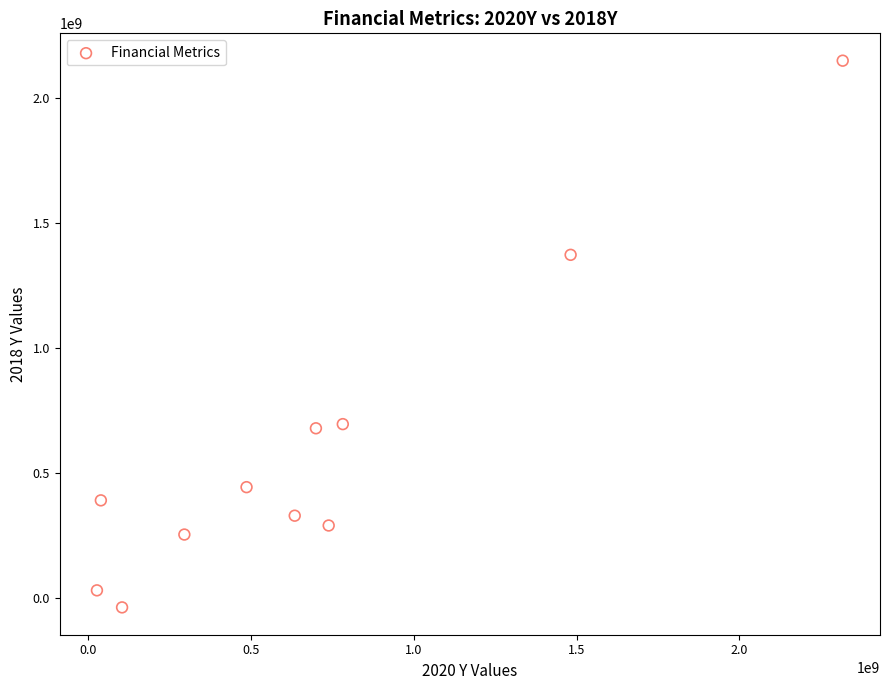

What Y value in the scatter plot is closest to 1056027500?

1373377000